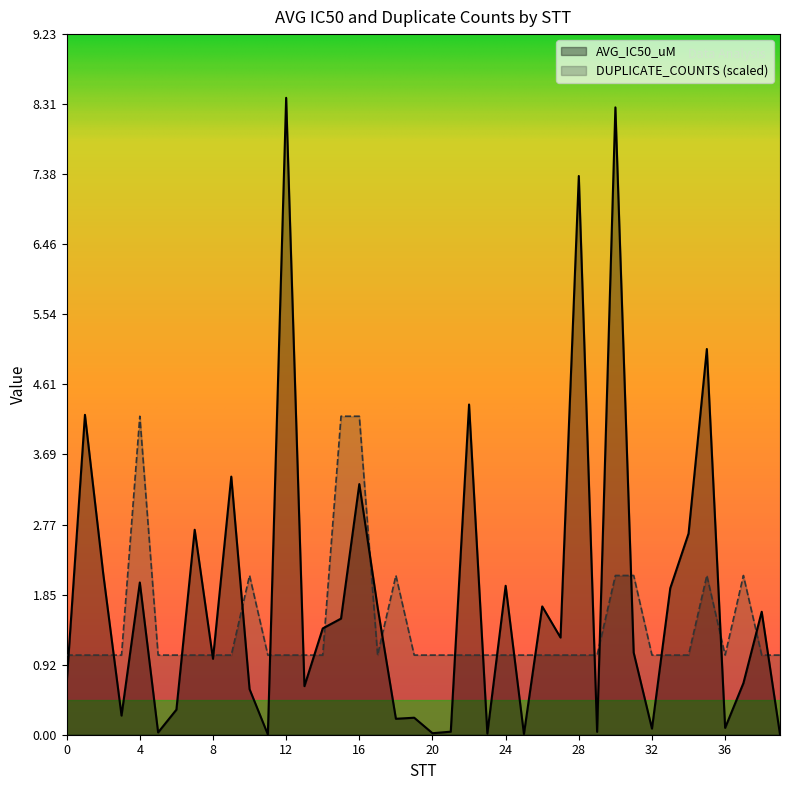

True or false: AVG_IC50_uM has a value of 1.1 at 33.

False